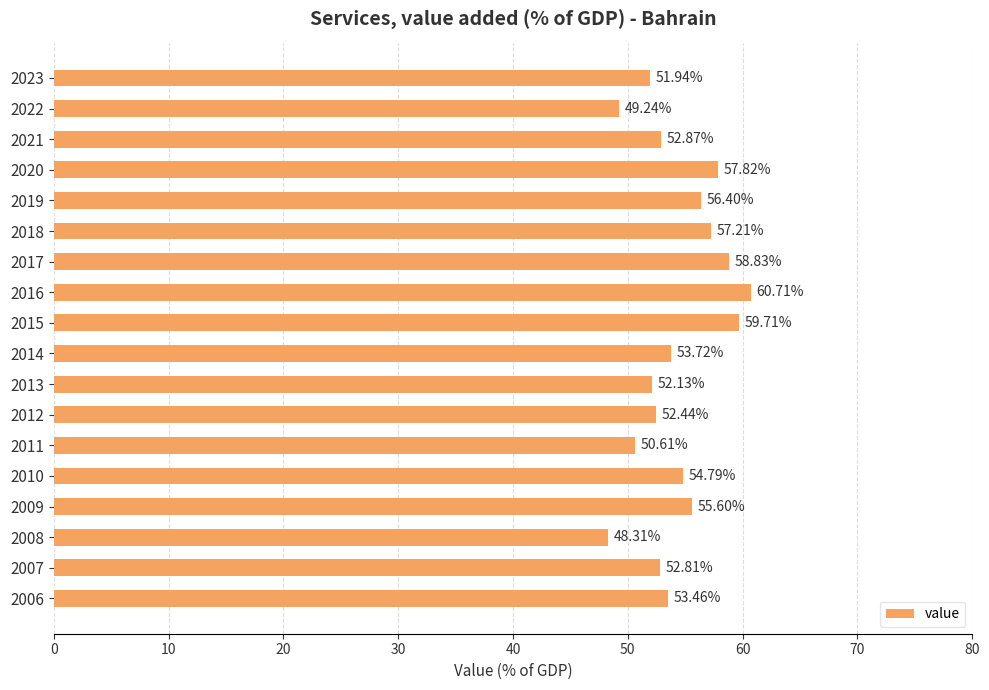

Rank the categories by value from lowest to highest.

2008, 2022, 2011, 2023, 2013, 2012, 2007, 2021, 2006, 2014, 2010, 2009, 2019, 2018, 2020, 2017, 2015, 2016